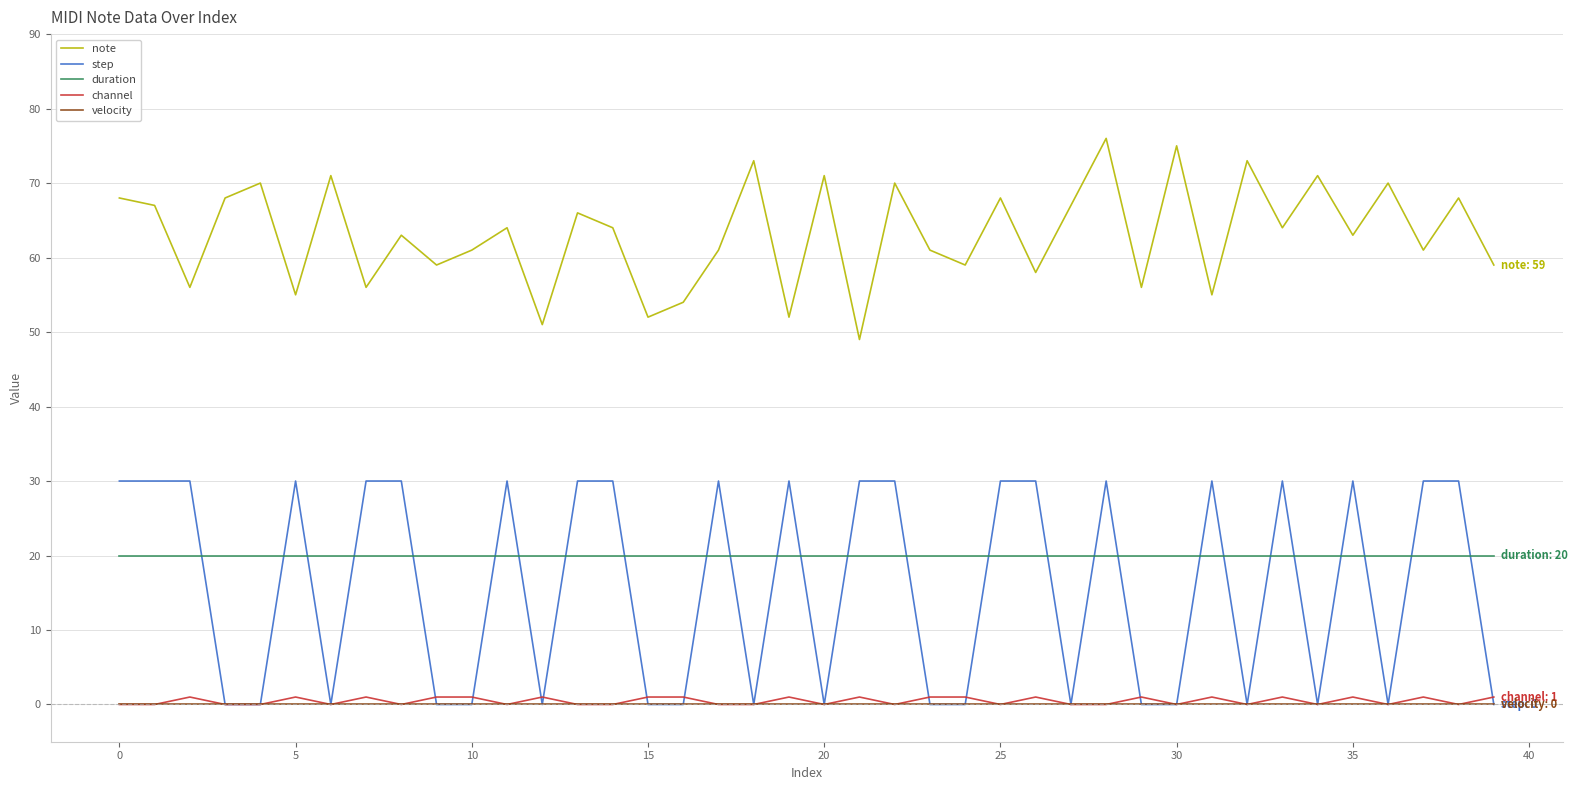

List the series in order of their peak value, highest first.

note, step, duration, channel, velocity